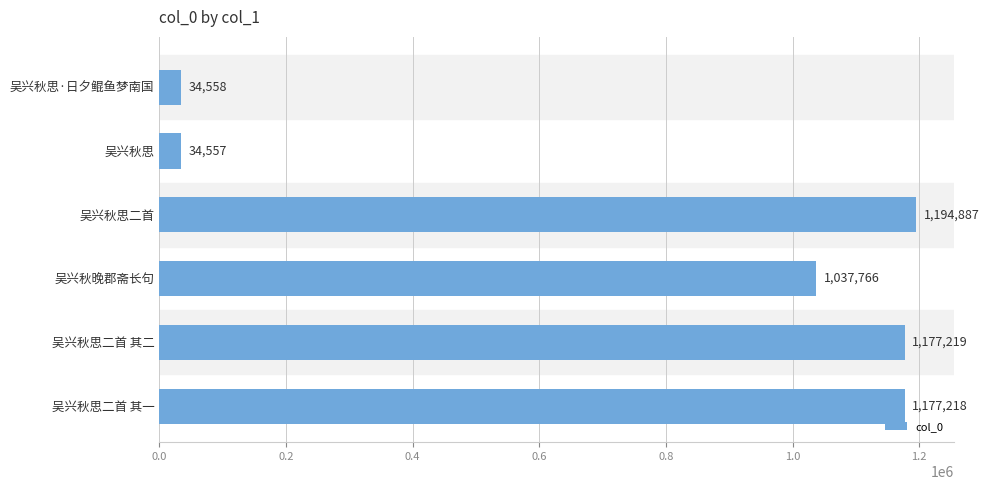

Reading bottom to top, transcribe all the data shown in this chart.

1177218	1177219	1037766	1194887	34557	34558